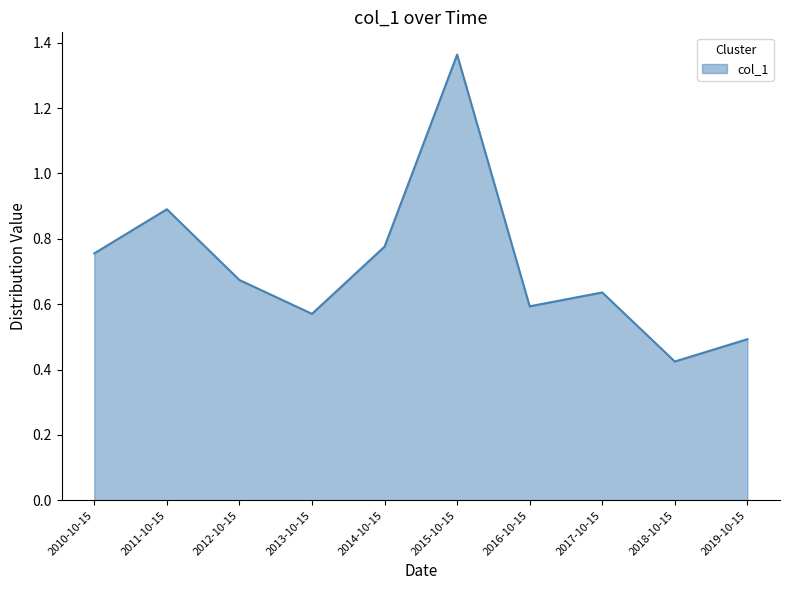

What is the ratio of the value at 2012-10-15 to the value at 2015-10-15?

0.5